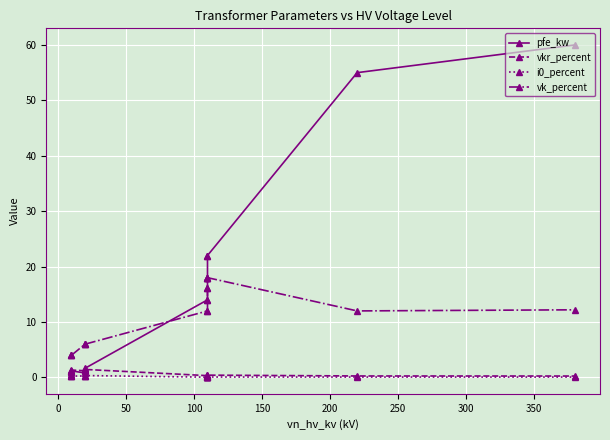

True or false: vk_percent has a value of 12.0 at 300.

True